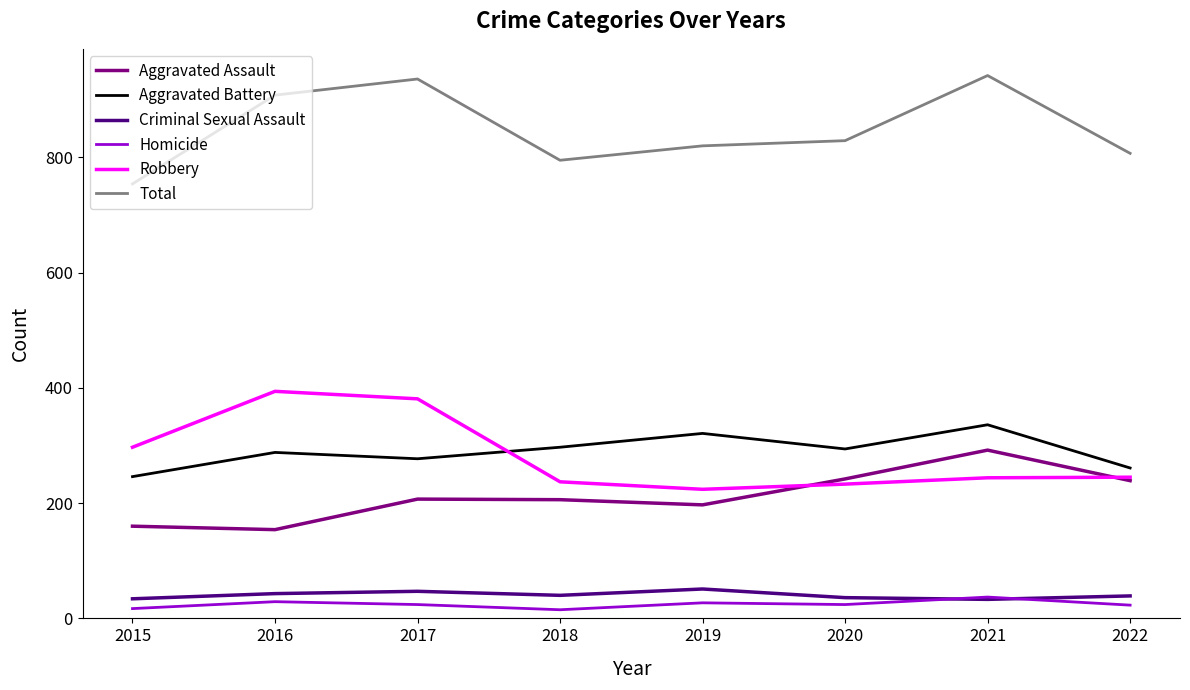

Where does the Criminal Sexual Assault series first go above 40?

2016